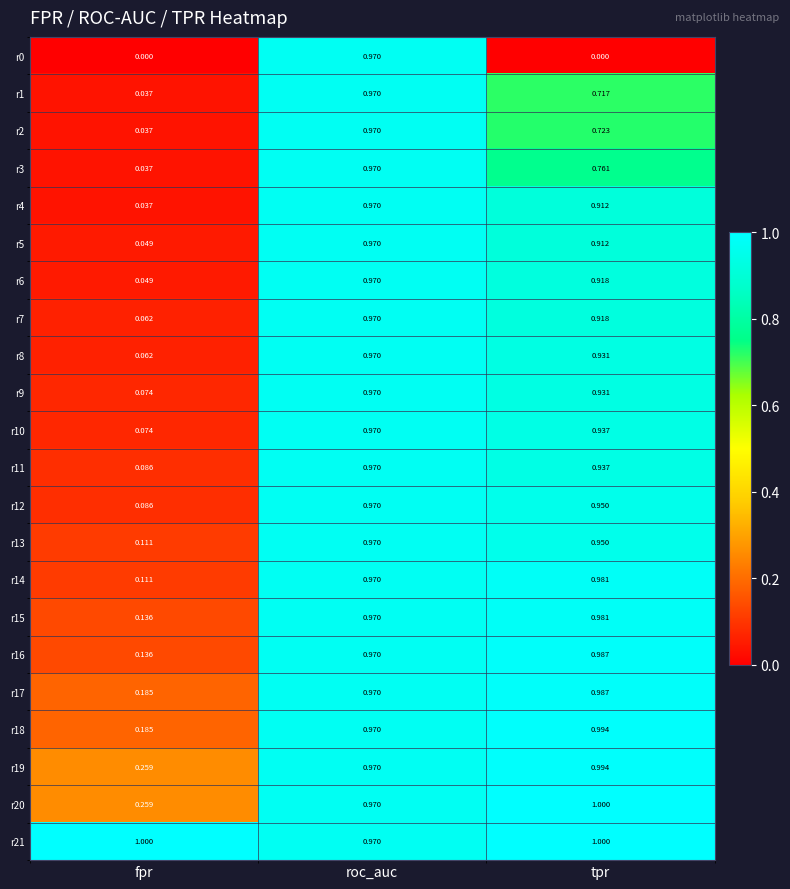

At which category is the sum across all series the highest?

roc_auc